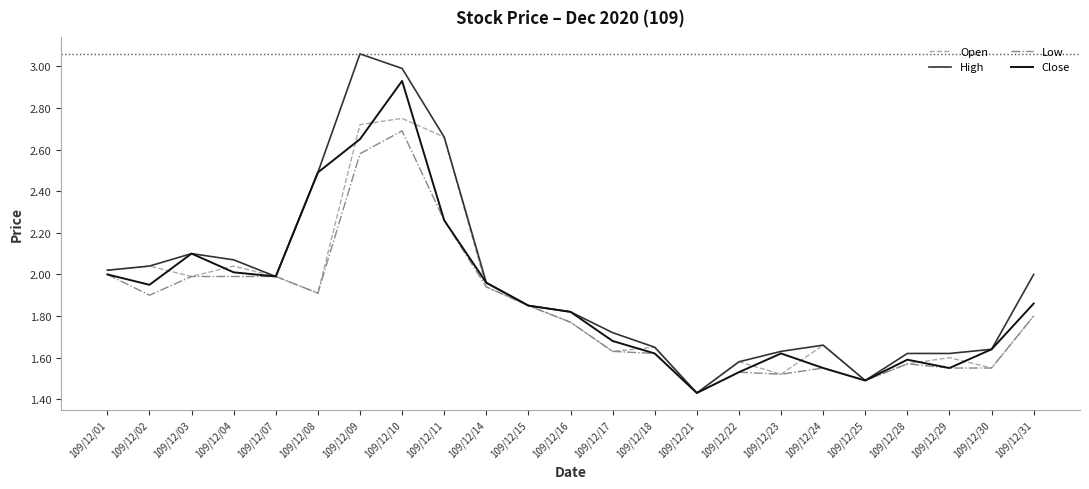

True or false: Close has a value of 3.4 at 109/12/14.

False